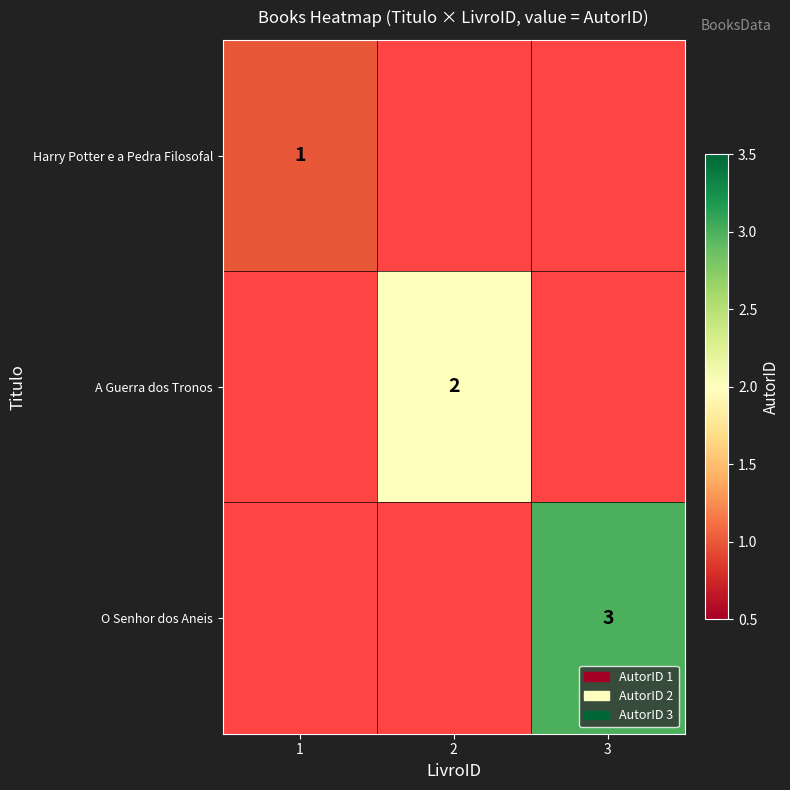

The value of O Senhor dos Aneis at 3 is 5. True or false?

False